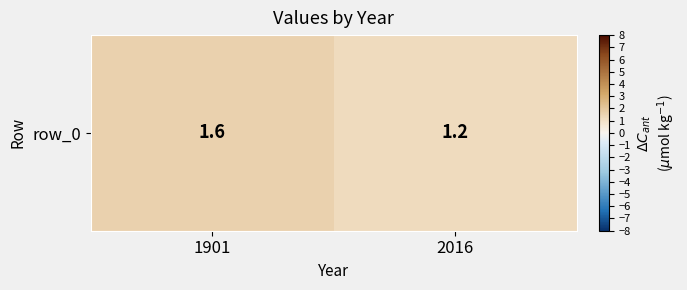

Where is the data nearest to the value 1?

2016